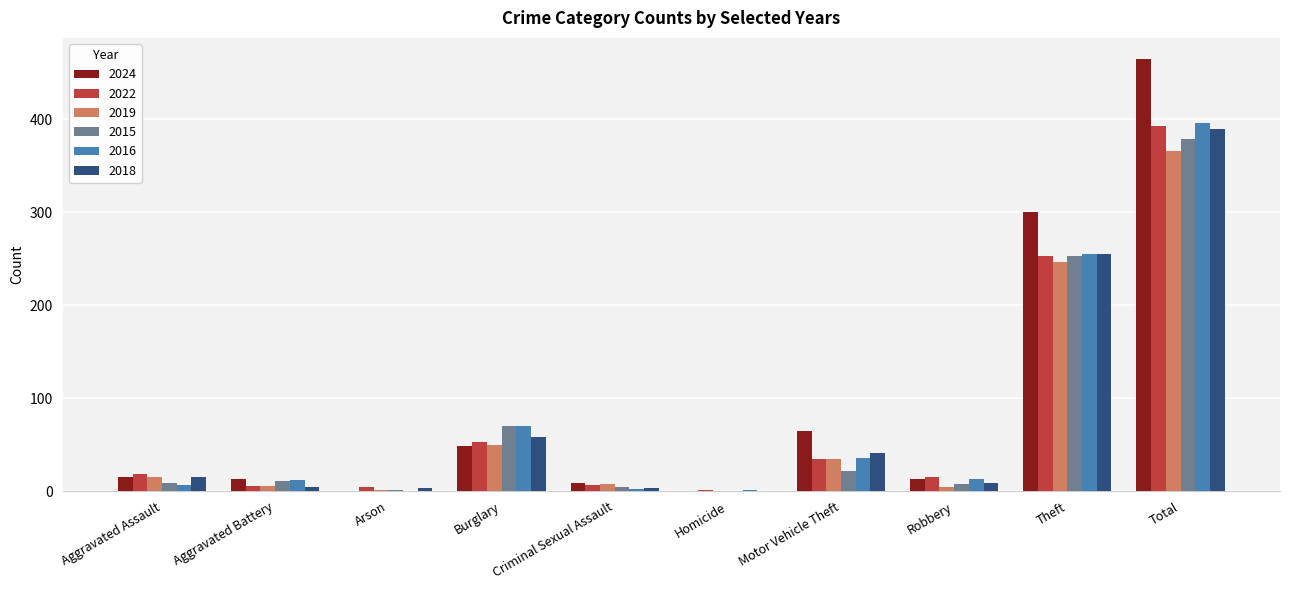

At which category is the sum across all series the highest?

Total